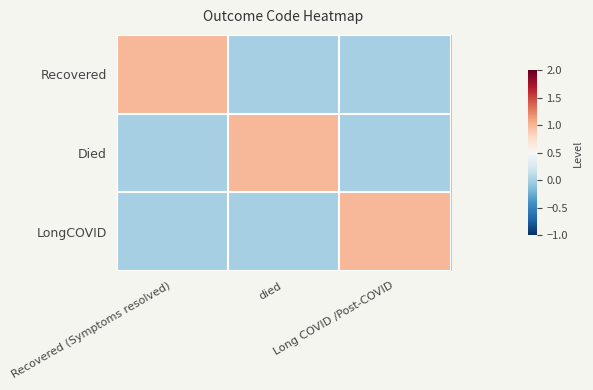

Count the number of data series in this chart.

3